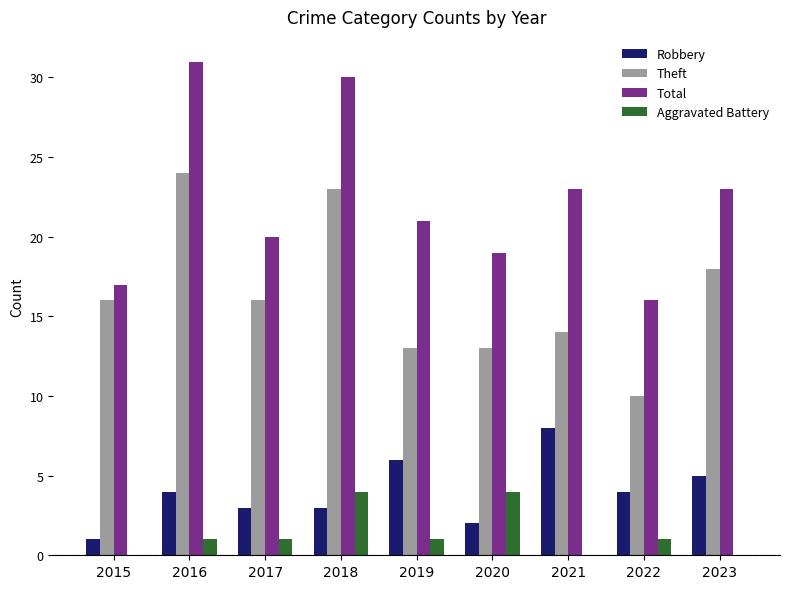

What is the sum of the Total values at 2019 and 2015?

38